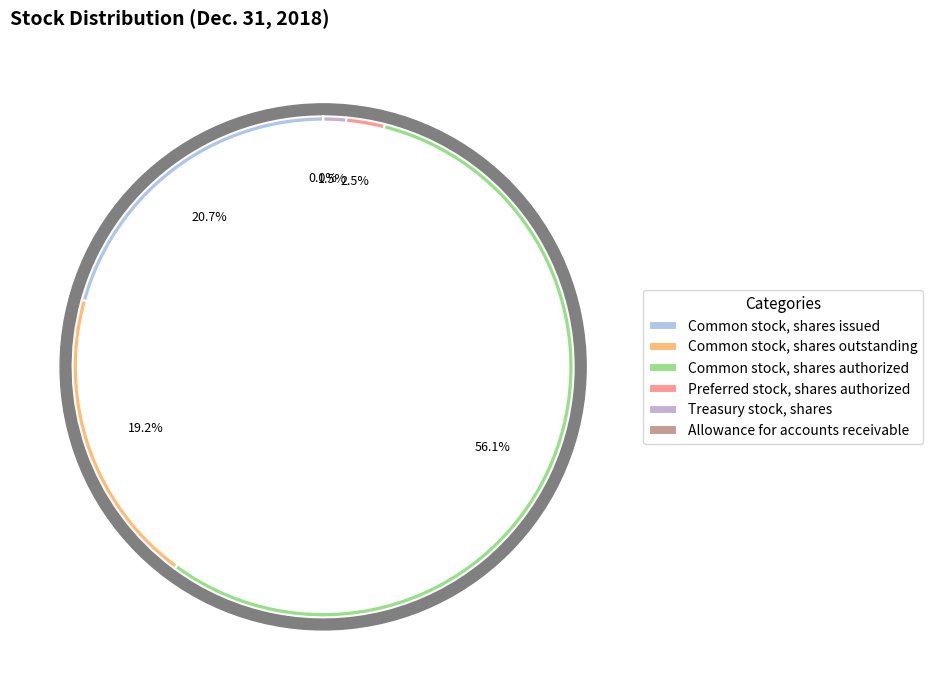

The Common stock, shares issued slice represents 21% of the pie. True or false?

True